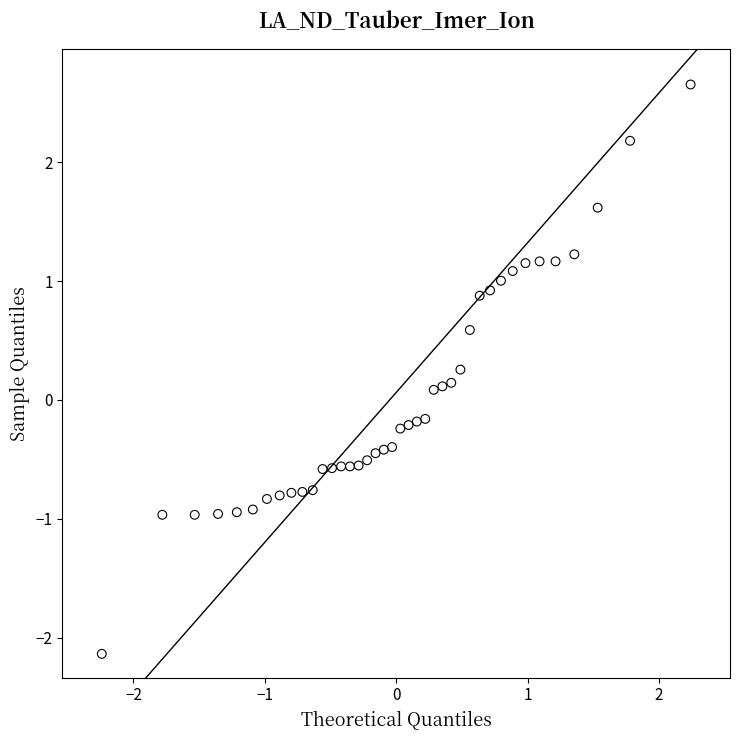

What is the range of X values (max minus min)?

4.5